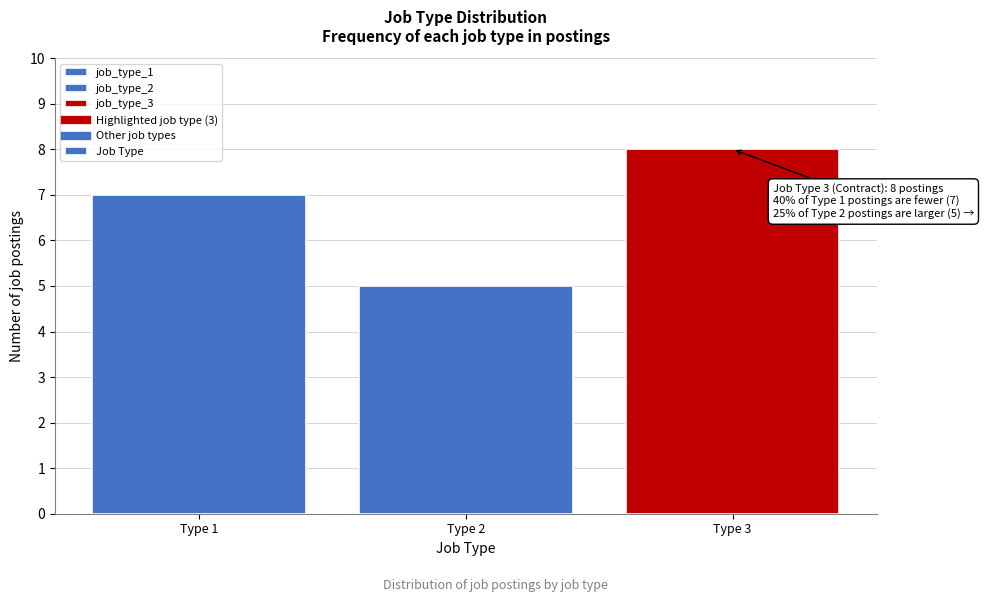

Reading left to right, what are all the values shown in this chart?

Type 1=7	Type 2=5	Type 3=8